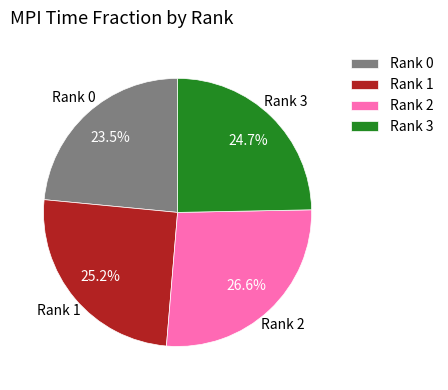

Is there a majority slice in this chart?

No